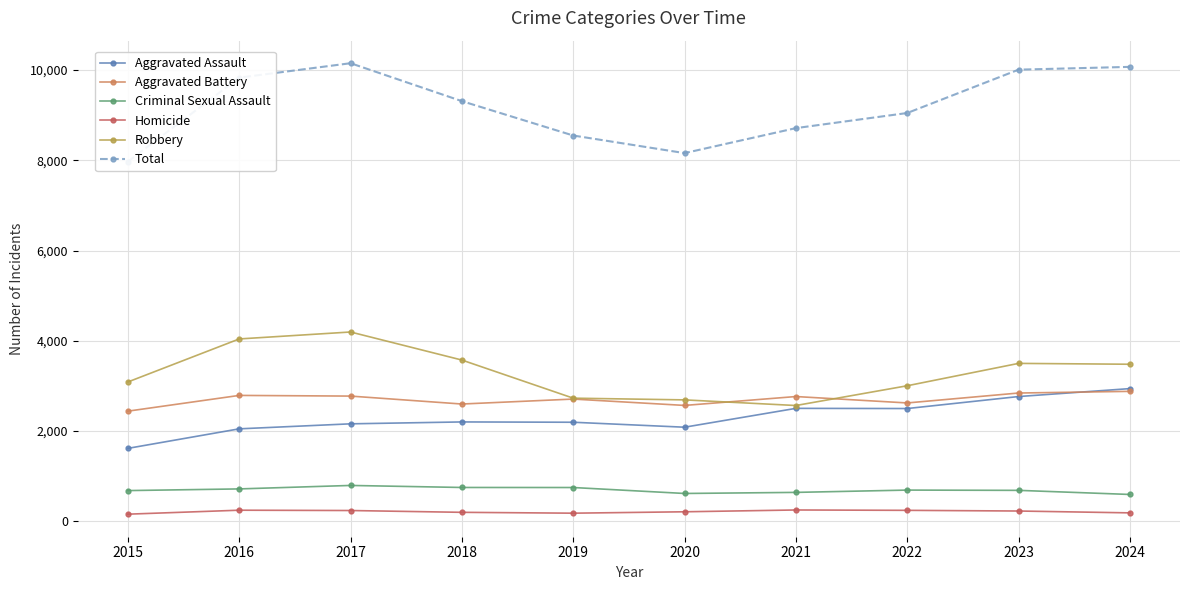

What is the sum of all Aggravated Battery values?

26973